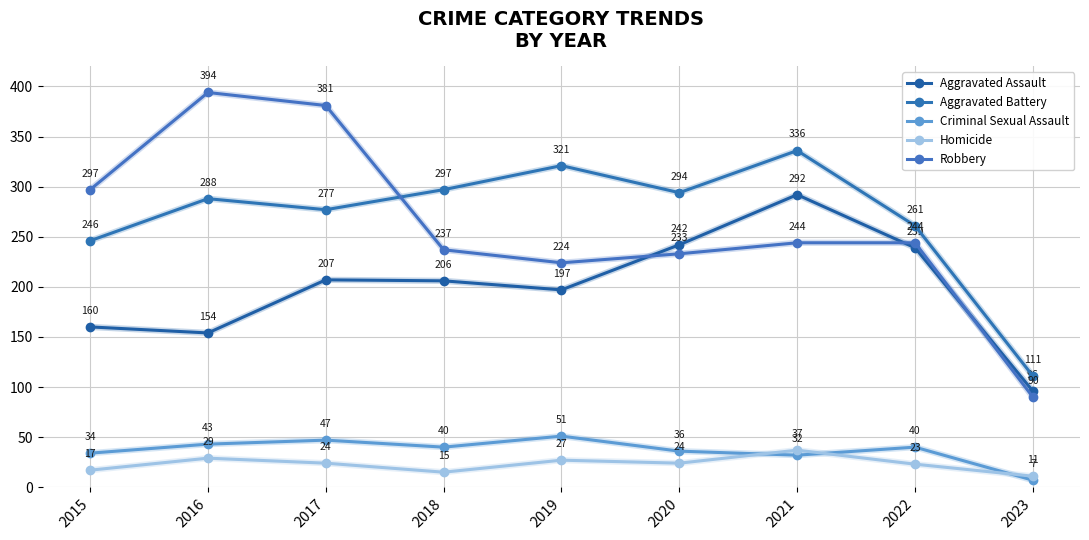

Reading left to right, extract all data points from this chart.

Aggravated Assault: 160	154	207	206	197	242	292	239	96
Aggravated Battery: 246	288	277	297	321	294	336	261	111
Criminal Sexual Assault: 34	43	47	40	51	36	32	40	7
Homicide: 17	29	24	15	27	24	37	23	11
Robbery: 297	394	381	237	224	233	244	244	90